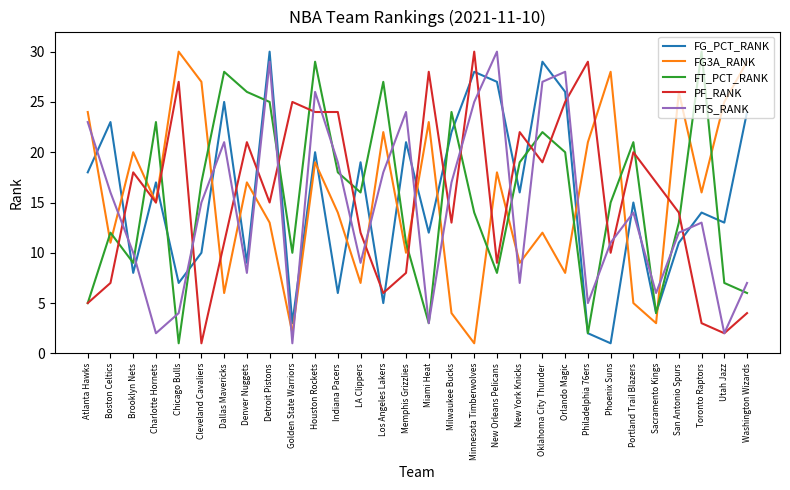

What is the total value across all series at New York Knicks?

73